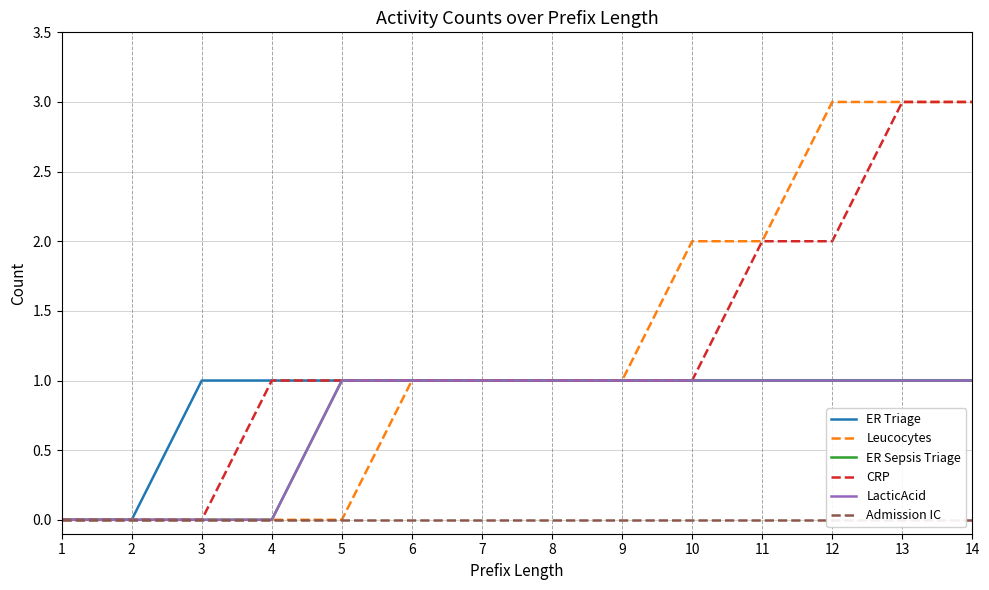

Which series has the largest total across all categories?

Leucocytes